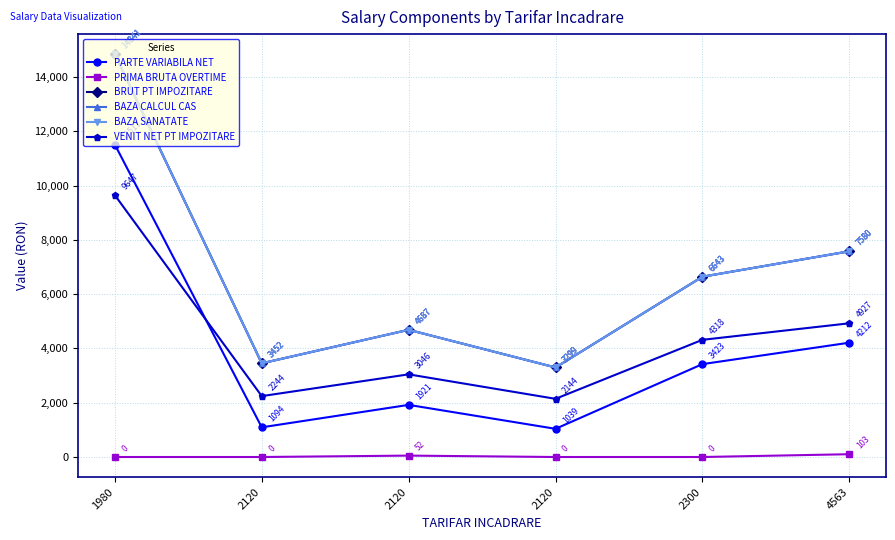

True or false: BRUT PT IMPOZITARE and BAZA CALCUL CAS cross at least once.

False